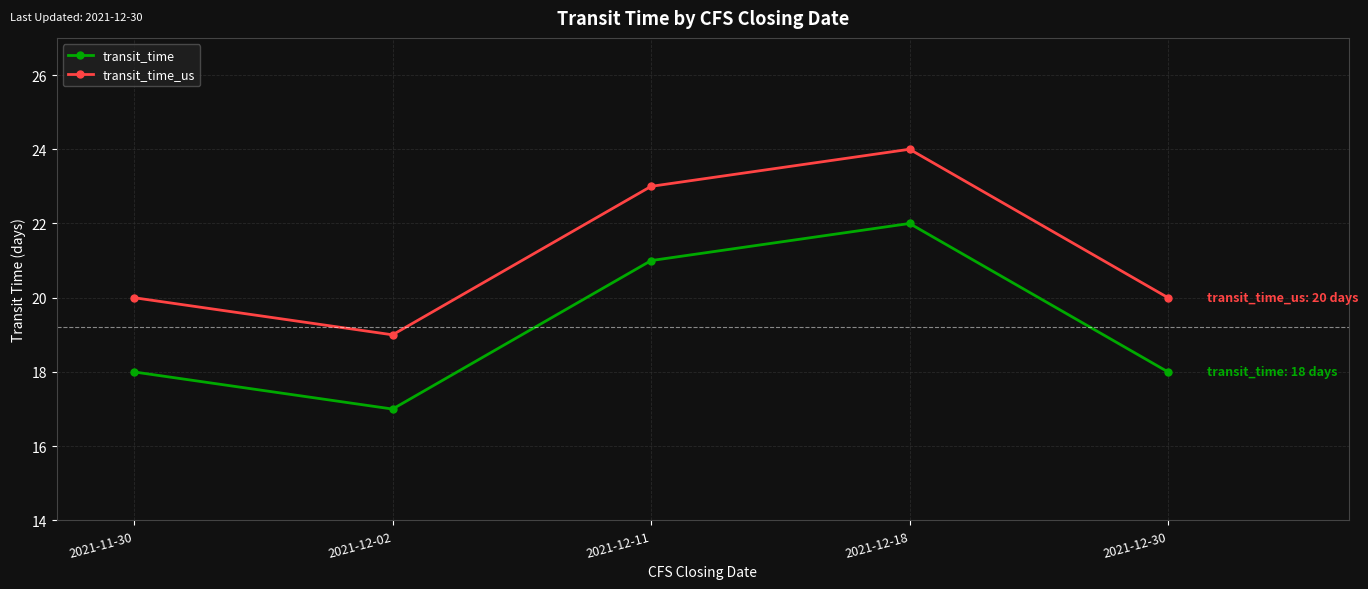

How many interior local peaks does the transit_time series have?

1